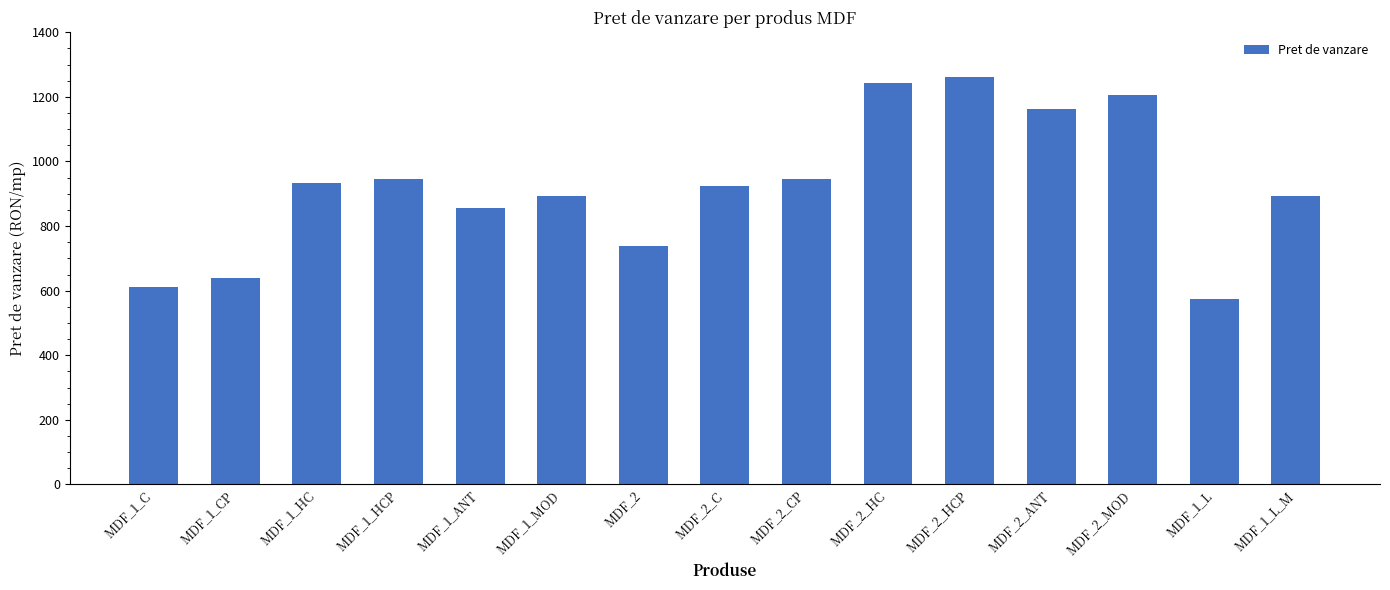

Reading right to left, transcribe all the data shown in this chart.

MDF_1_L_M=891.6	MDF_1_L=575.6	MDF_2_MOD=1206.7	MDF_2_ANT=1163.9	MDF_2_HCP=1263.0	MDF_2_HC=1243.7	MDF_2_CP=947.1	MDF_2_C=922.7	MDF_2=737.0	MDF_1_MOD=891.6	MDF_1_ANT=854.6	MDF_1_HCP=947.1	MDF_1_HC=934.5	MDF_1_CP=637.8	MDF_1_C=612.6